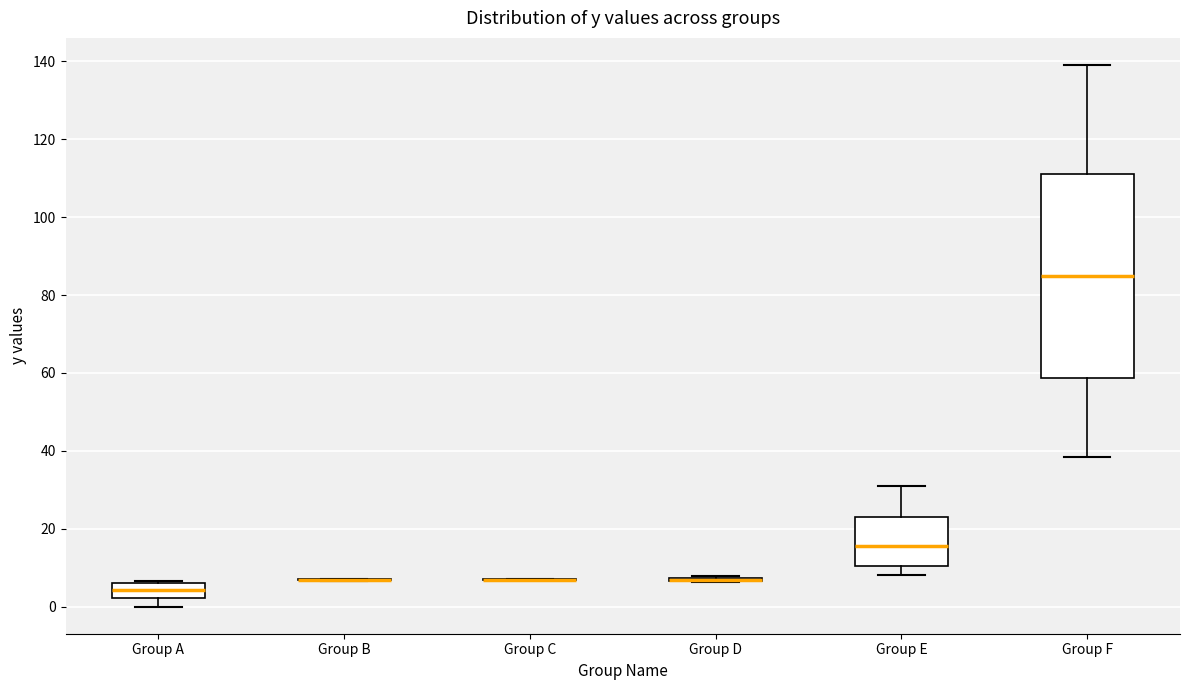

Comparing the boxes themselves (not the whiskers), which one is the tallest?

Group F